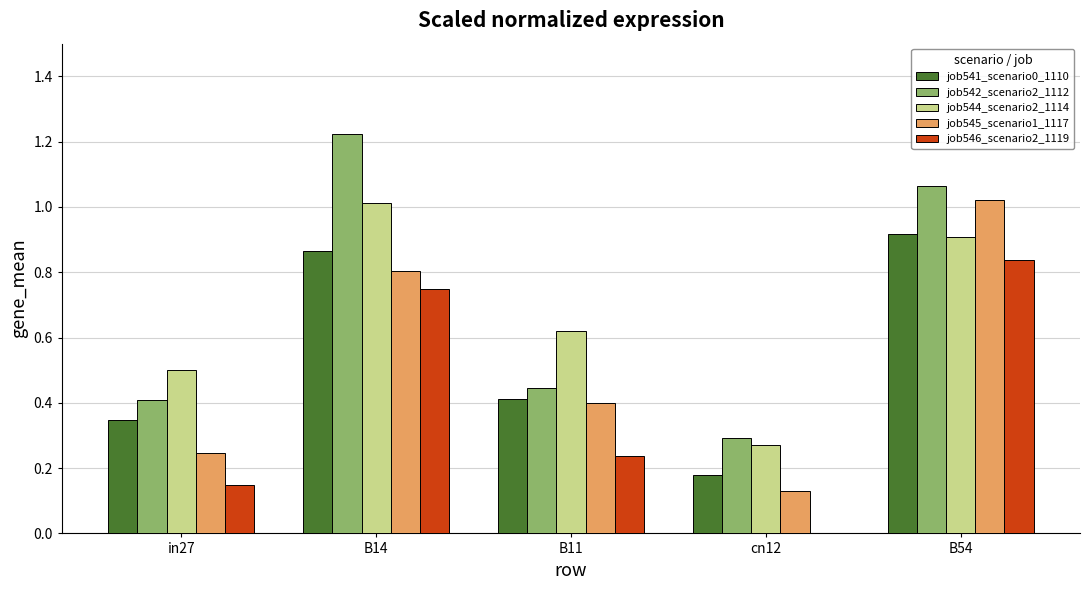

What is the total value across all series at in27?

1.6